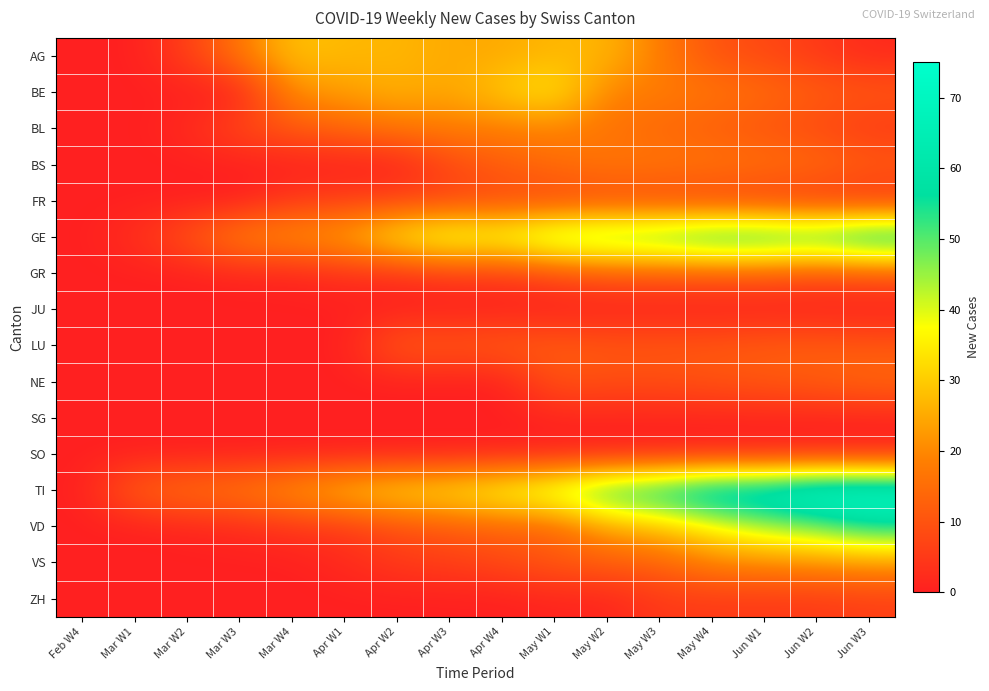

Which series changed the most between Apr W4 and May W4?

TI